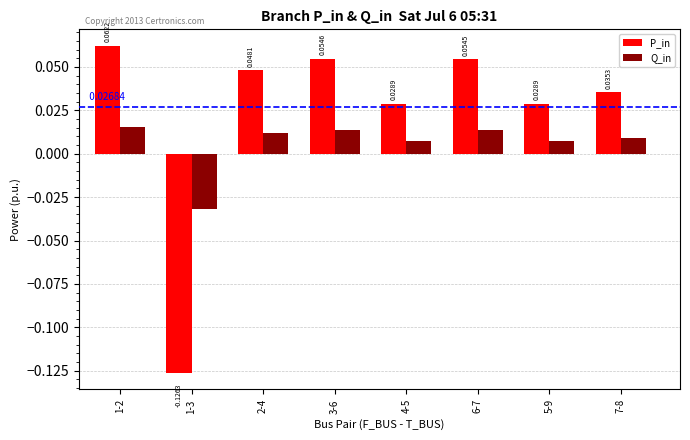

Which series has the widest spread of values?

P_in